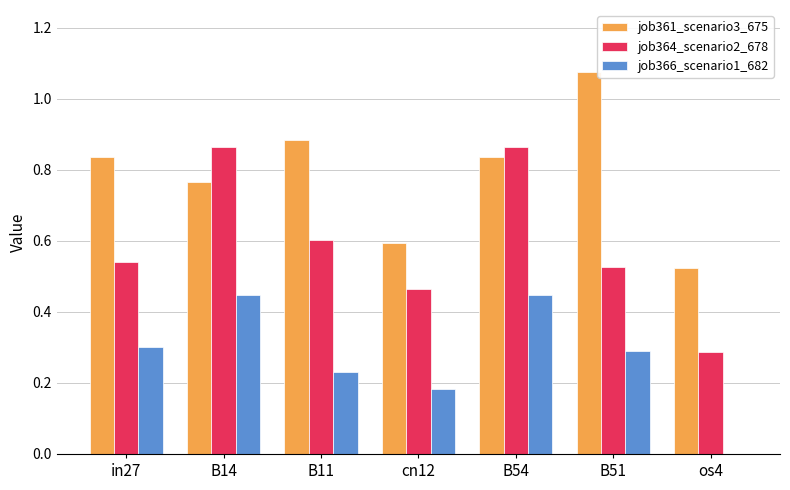

How many groups of bars are there?

7